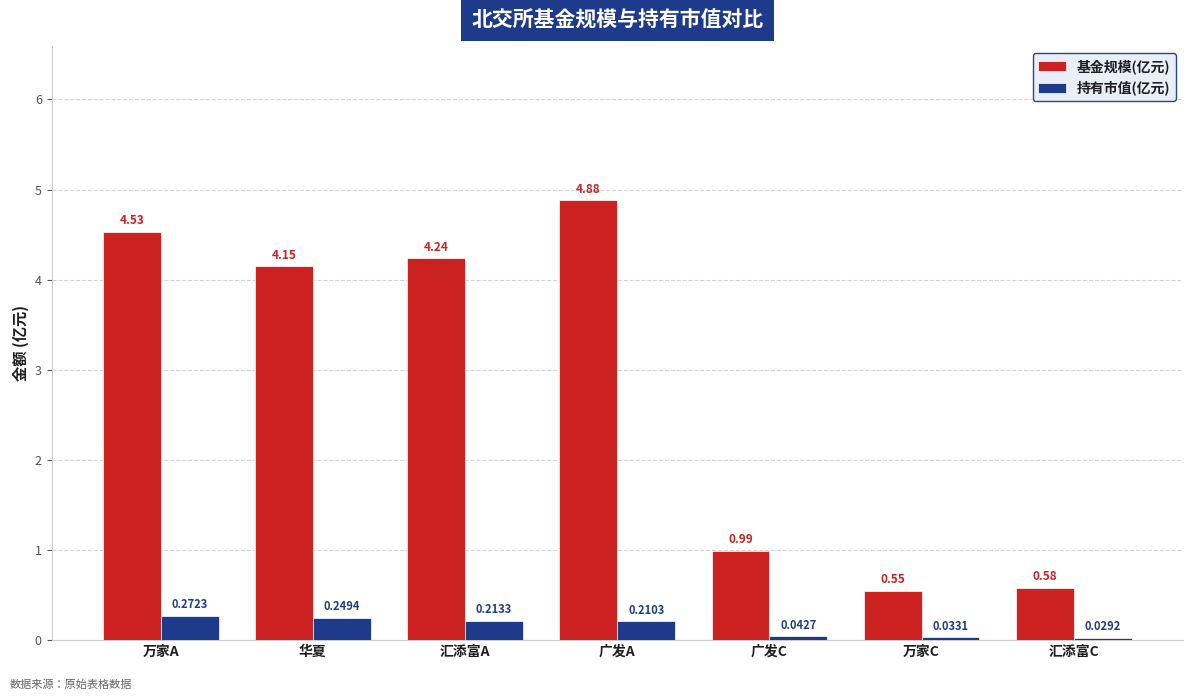

What is the sum of all 基金规模(亿元) values?

19.9